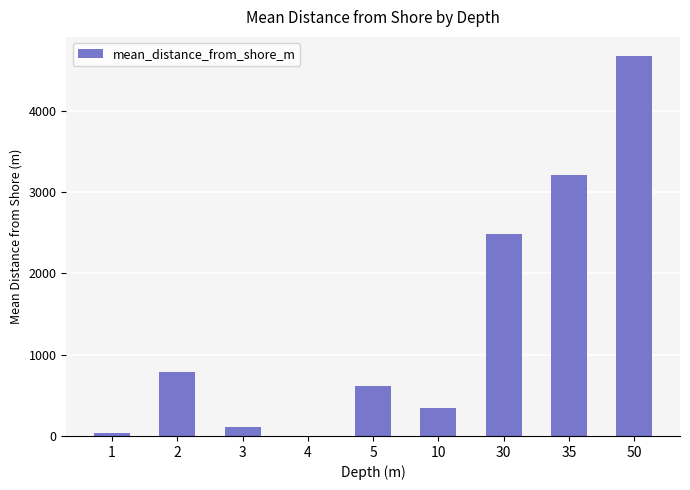

Is it true that the value at 50 is 4677.5?

True